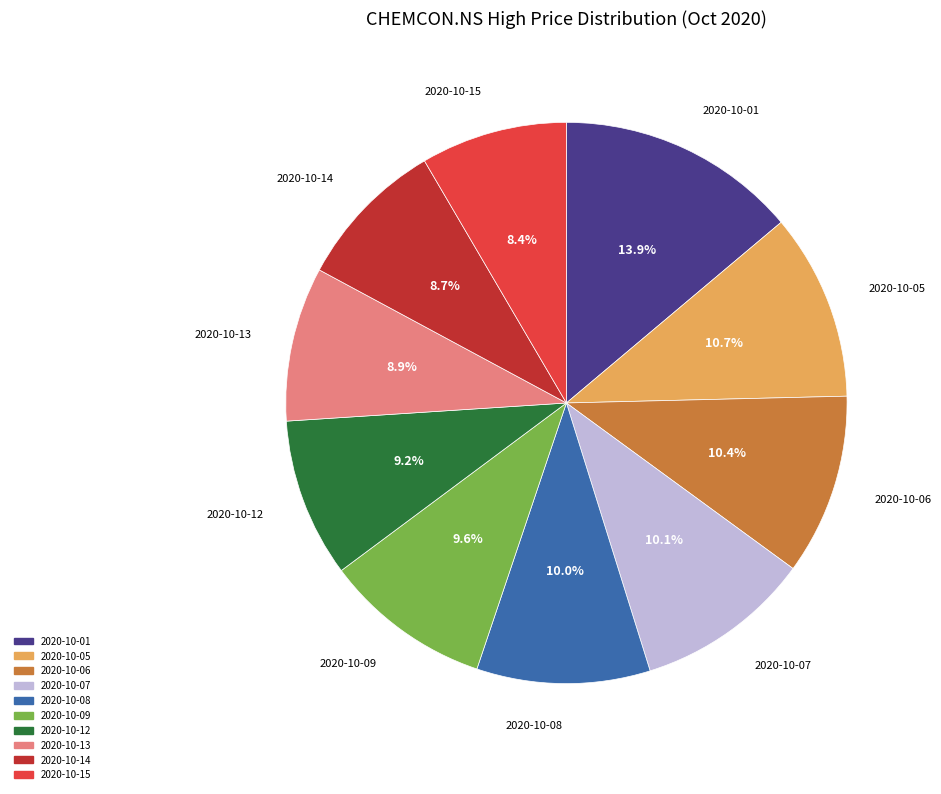

Approximately how many times larger is the value at 2020-10-05 compared to 2020-10-12?

1.2